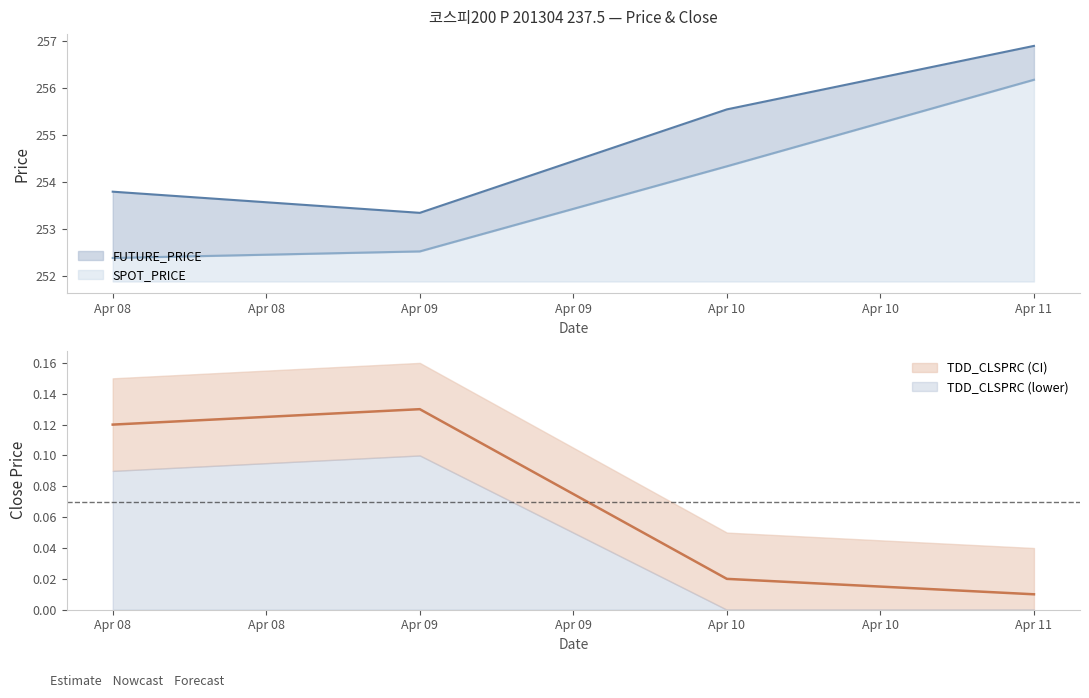

True or false: SPOT_PRICE and FUTURE_PRICE cross at least once.

False